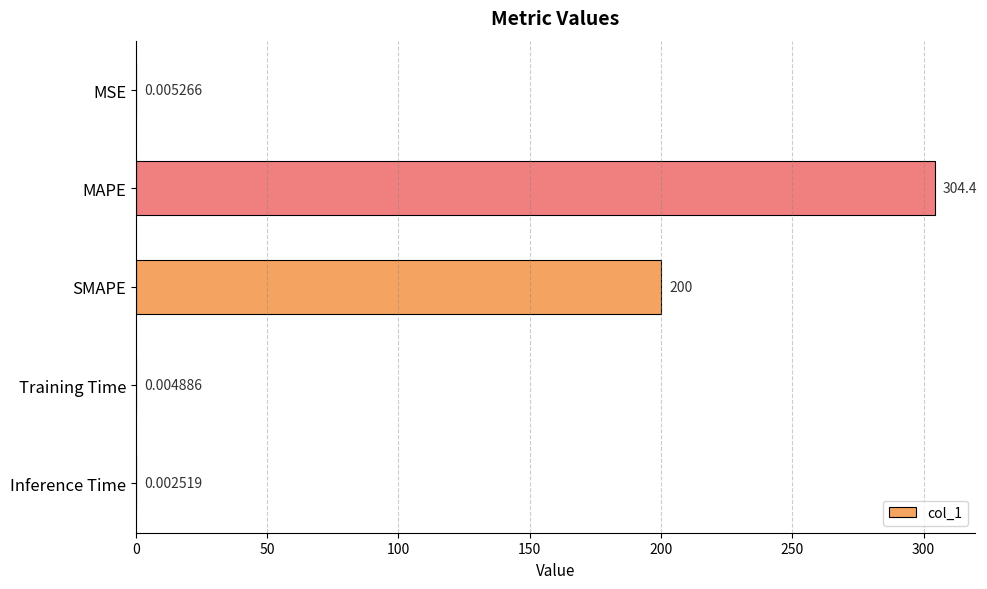

What is the sum of the values at MAPE and Inference Time?

304.4